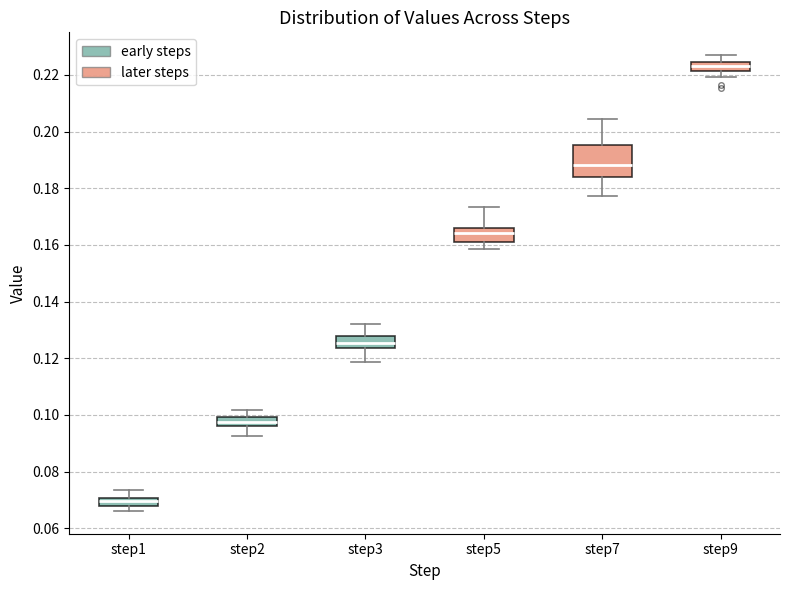

Which box has the lowest median line?

step1